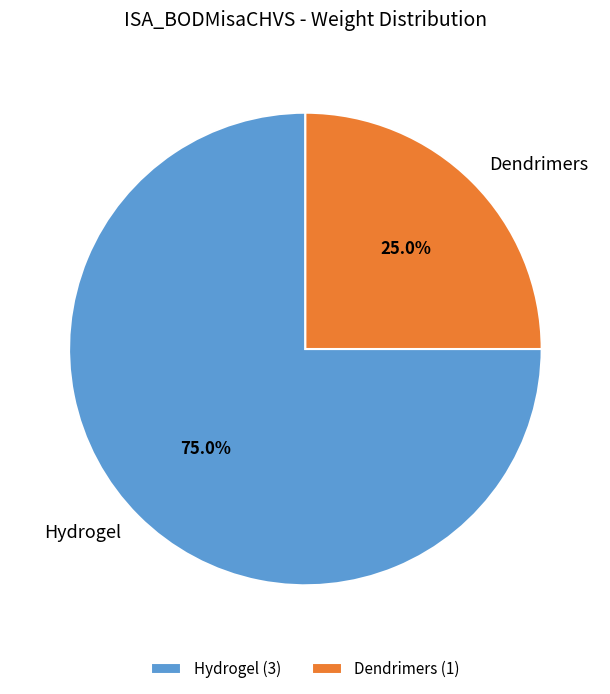

To the nearest percent, what is the average slice percentage?

50%